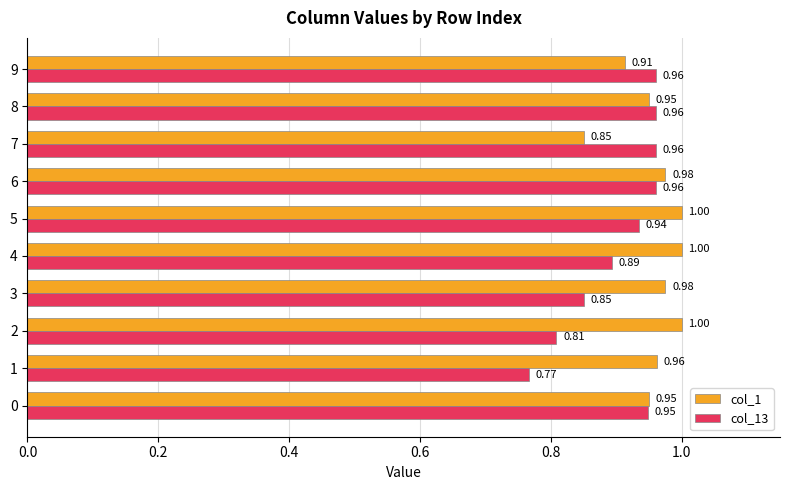

Between 1 and 7, which series saw the biggest shift?

col_13